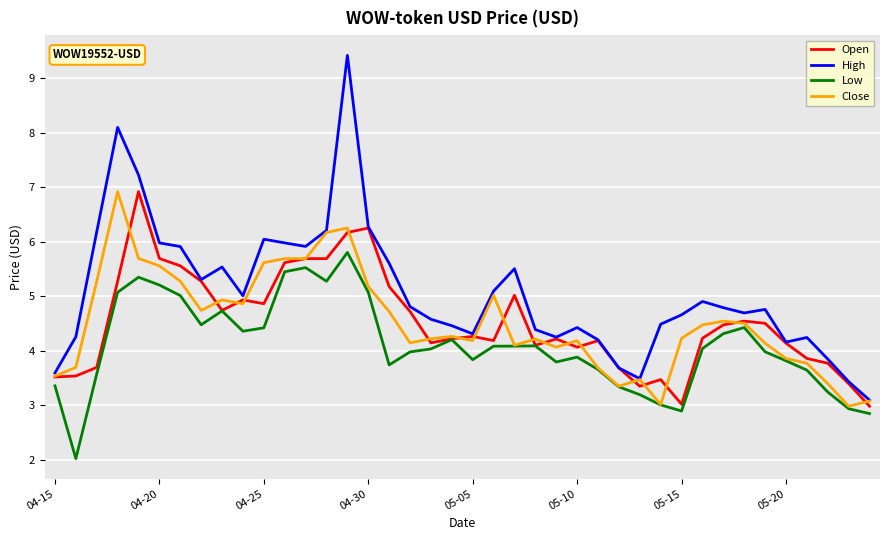

In High, how many points are higher than both neighbors (excluding endpoints)?

9